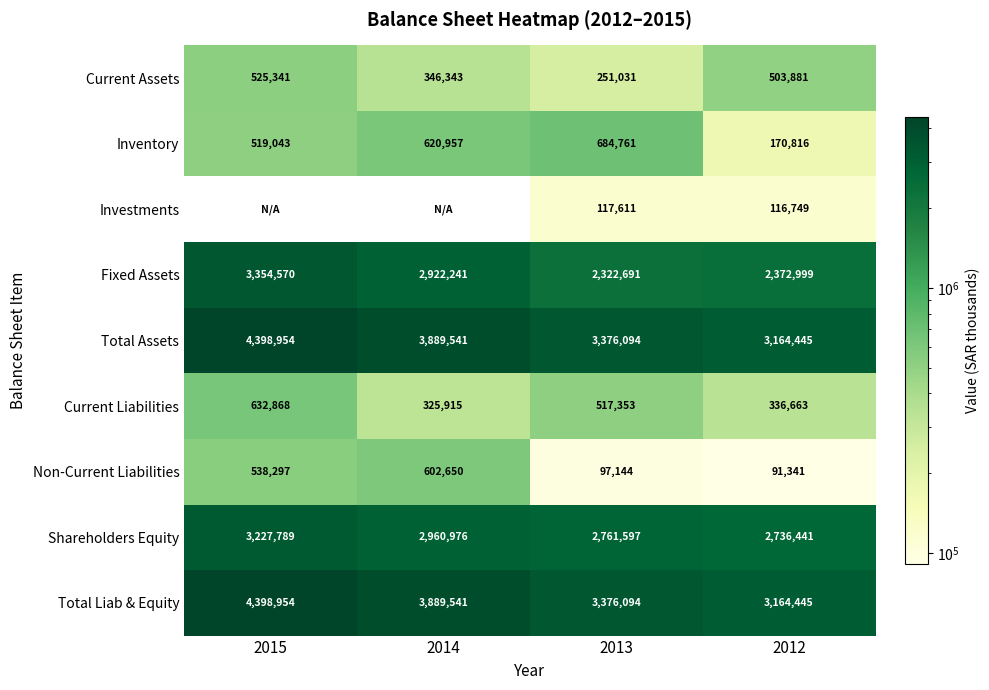

What is the sum of all Total Assets values?

14829034